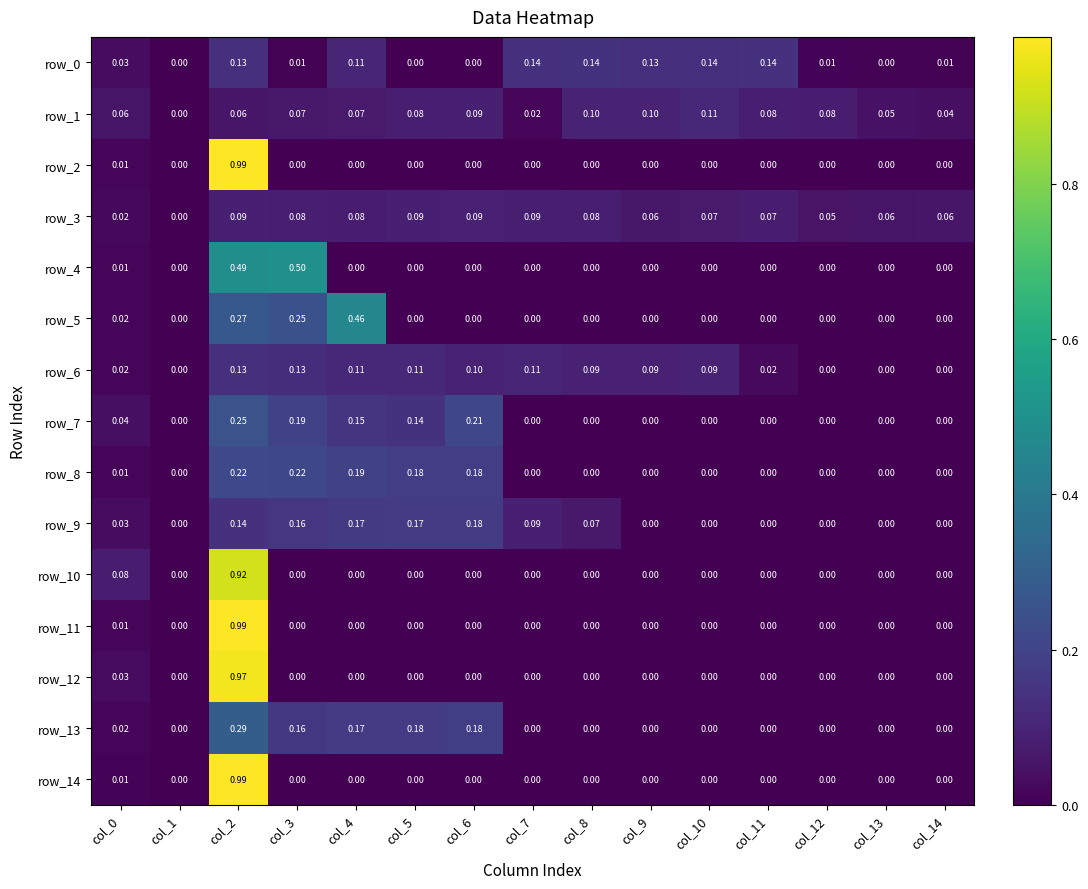

The value of row_2 at col_7 is 0.0. True or false?

True